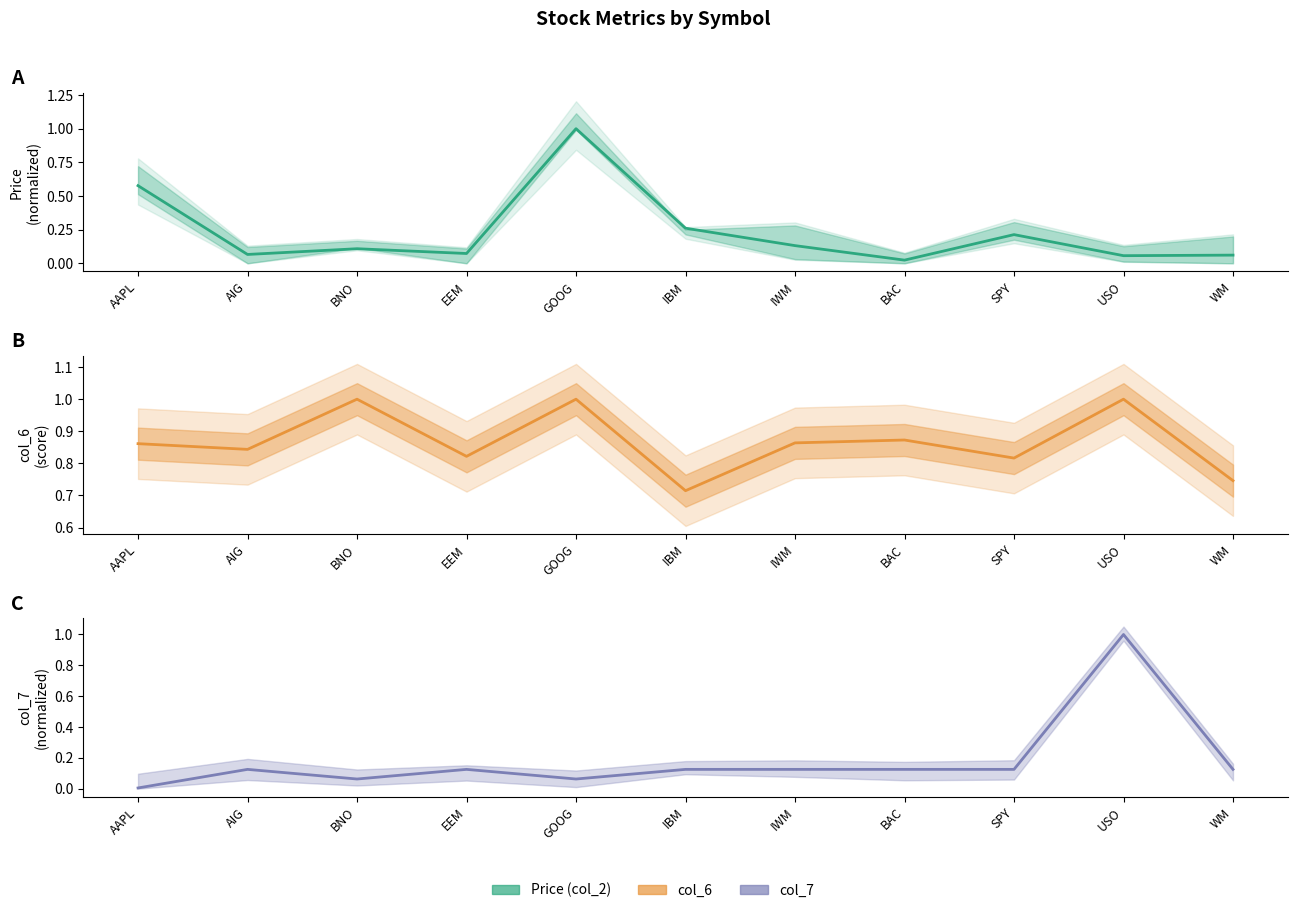

What is the greatest value displayed?

1.0